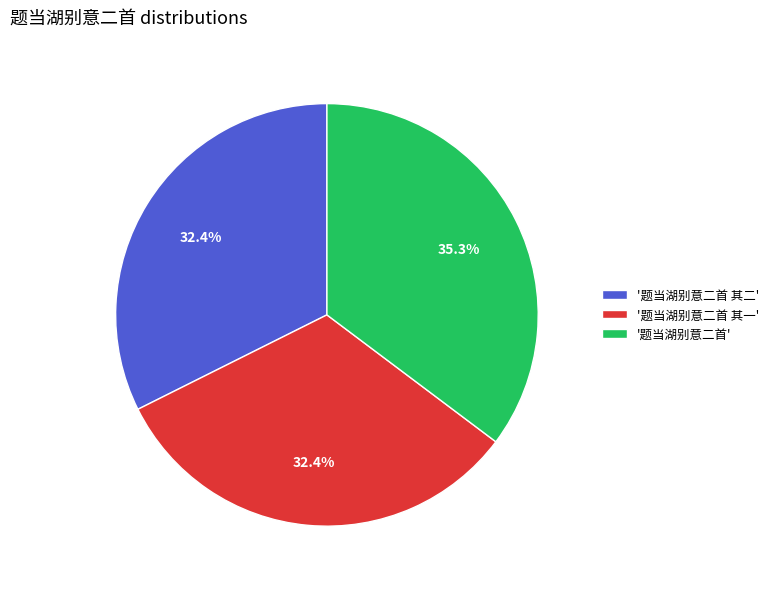

To the nearest percent, what is the average slice percentage?

33%